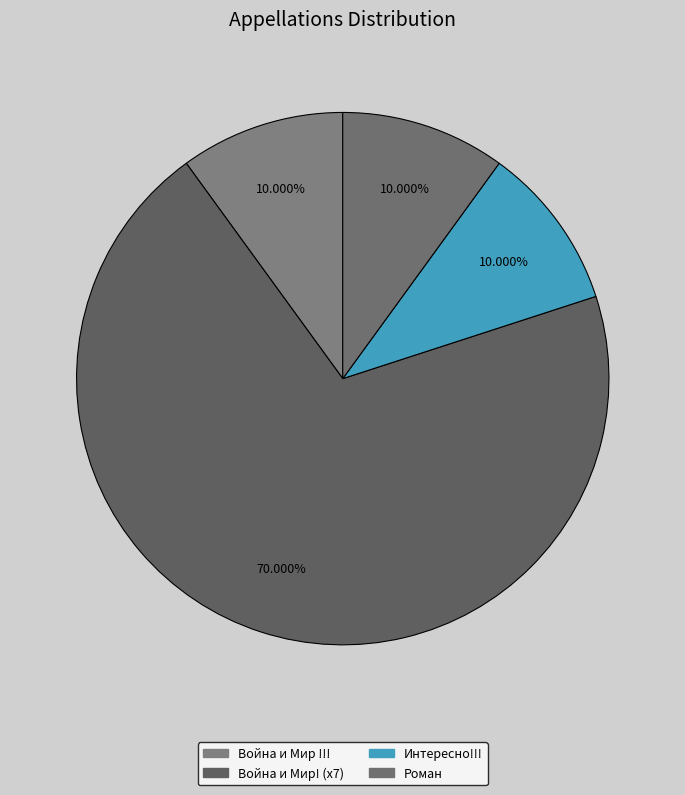

Which category has the smallest portion of the pie?

Война и Мир !!!